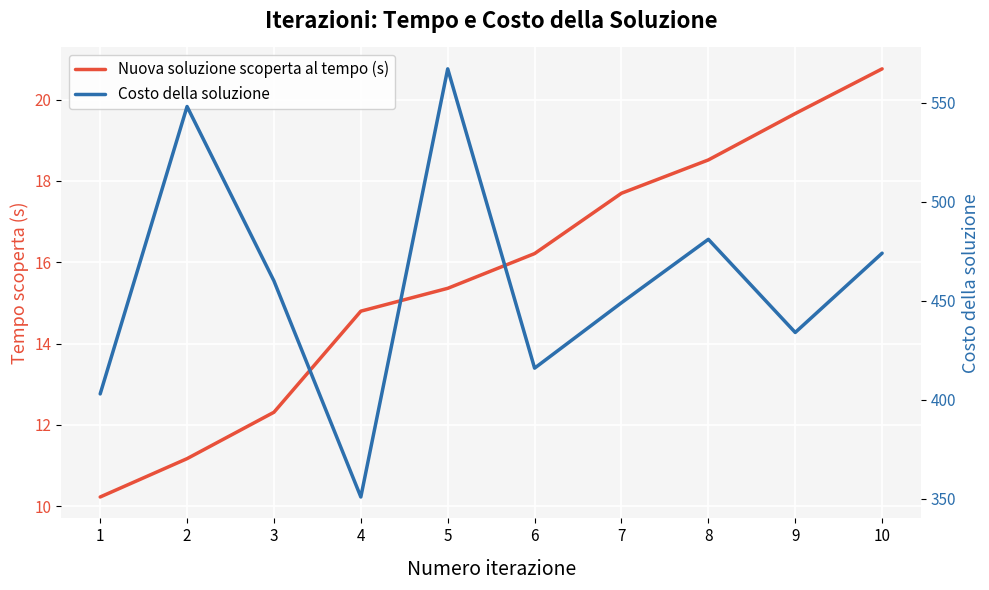

Between 9 and 5, which is larger?

9